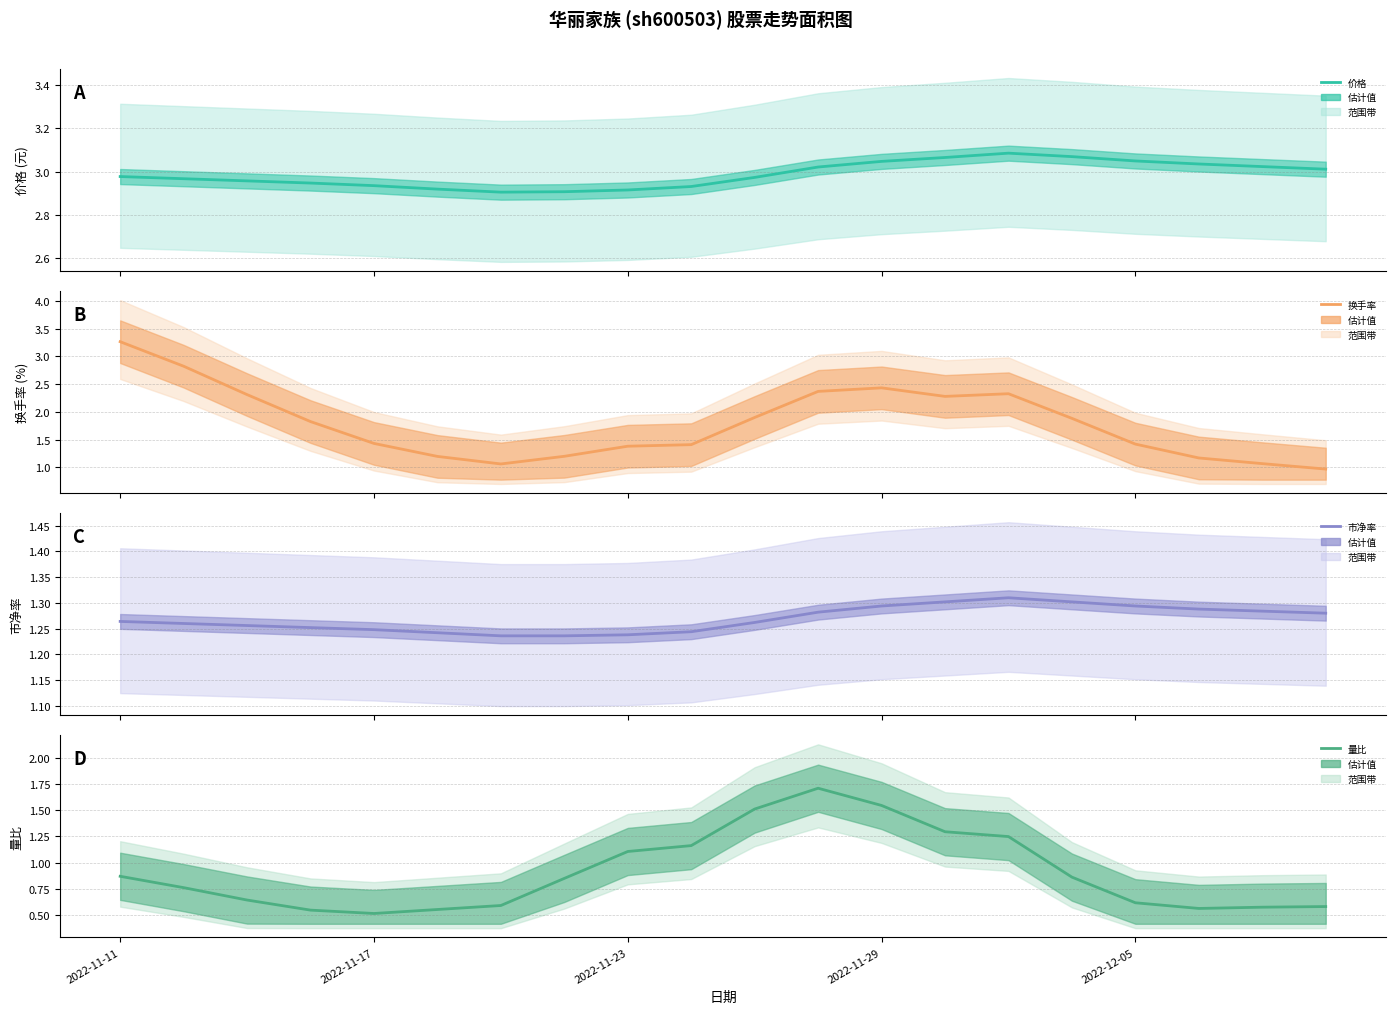

How many lines are shown in the chart?

4